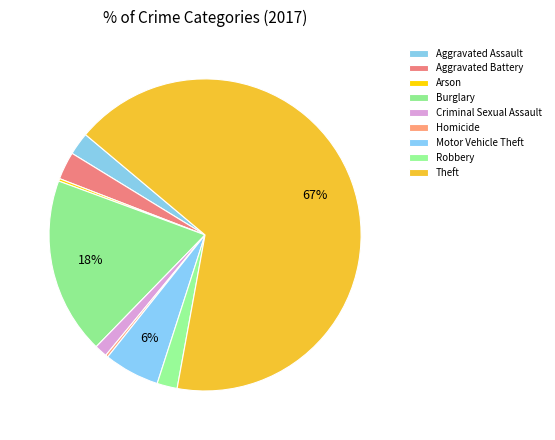

Combined, what portion of the pie is Criminal Sexual Assault and Theft?

68.1%